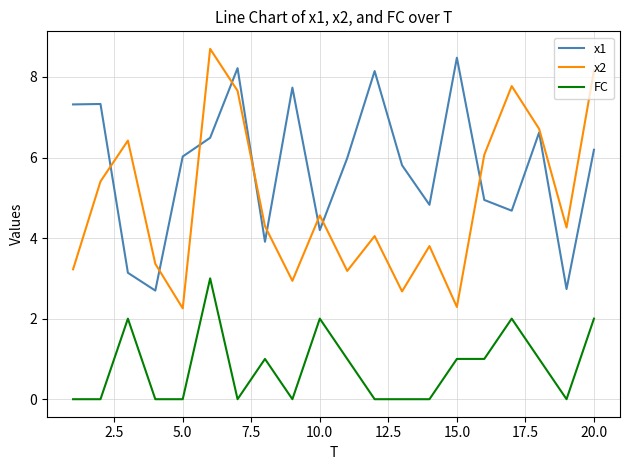

What is the highest value of the FC series?

3.0